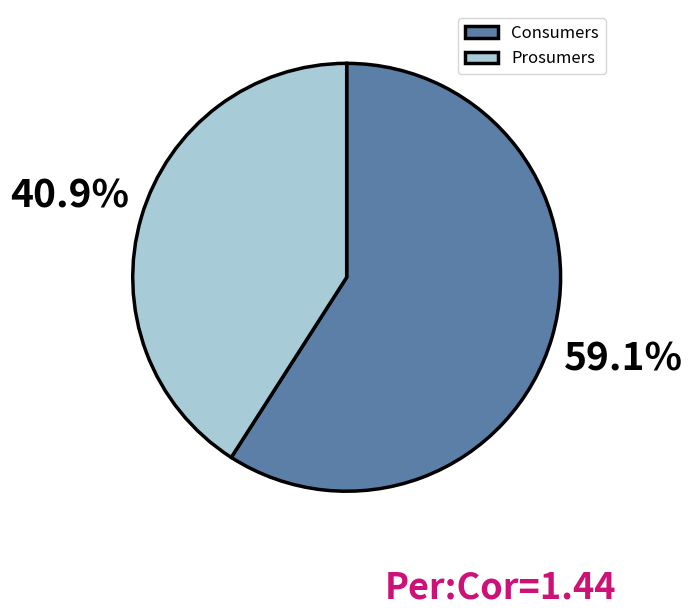

Is the sum of Consumers and Prosumers greater than half?

Yes